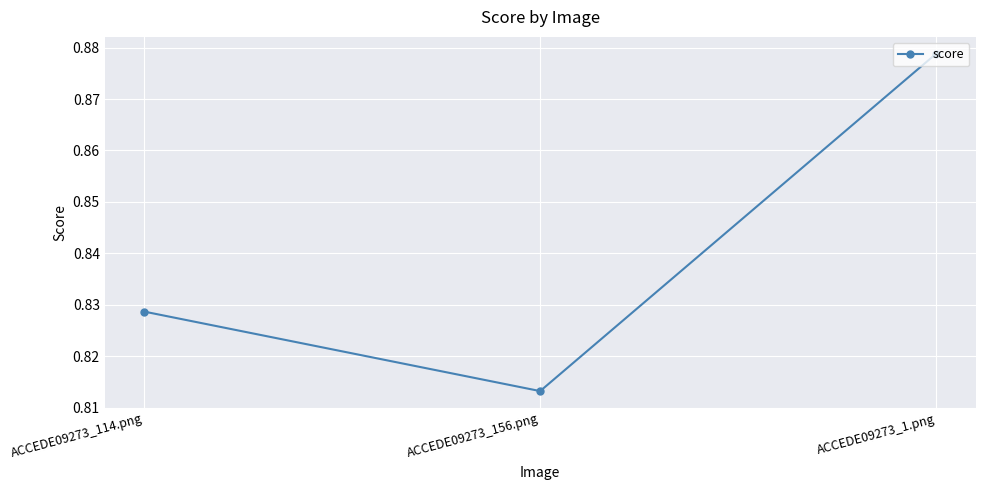

What is the difference between the values at ACCEDE09273_1.png and ACCEDE09273_114.png?

0.1